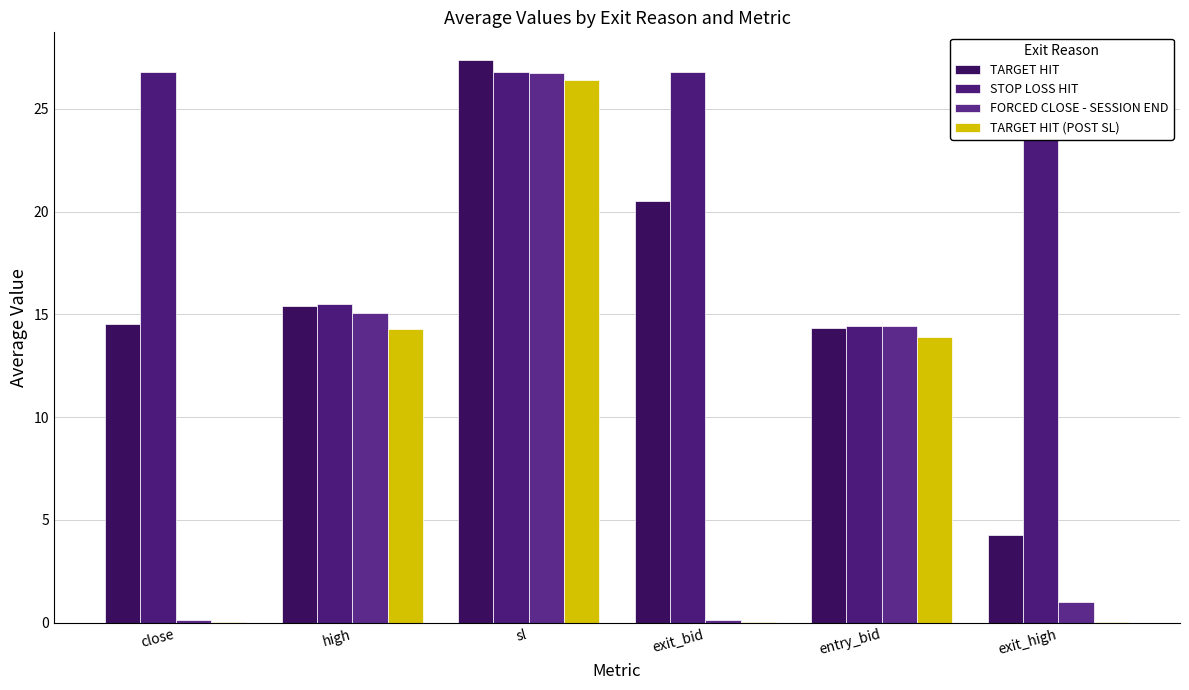

Rank the series by their maximum value, from lowest to highest.

TARGET HIT (POST SL), FORCED CLOSE - SESSION END, STOP LOSS HIT, TARGET HIT